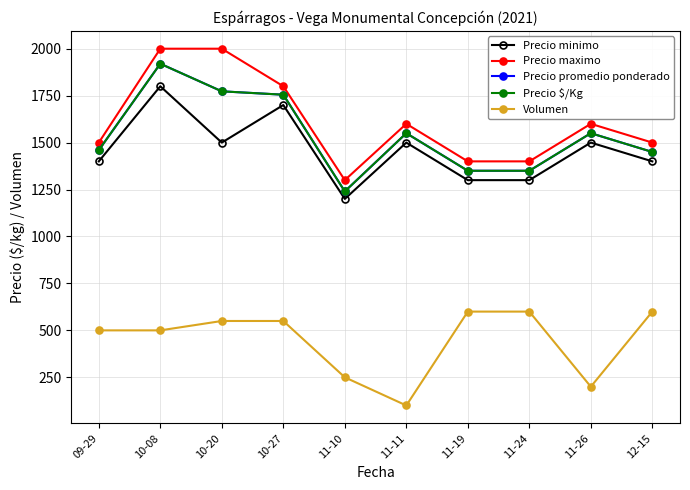

What is the label of the 8th point from the right?

10-20